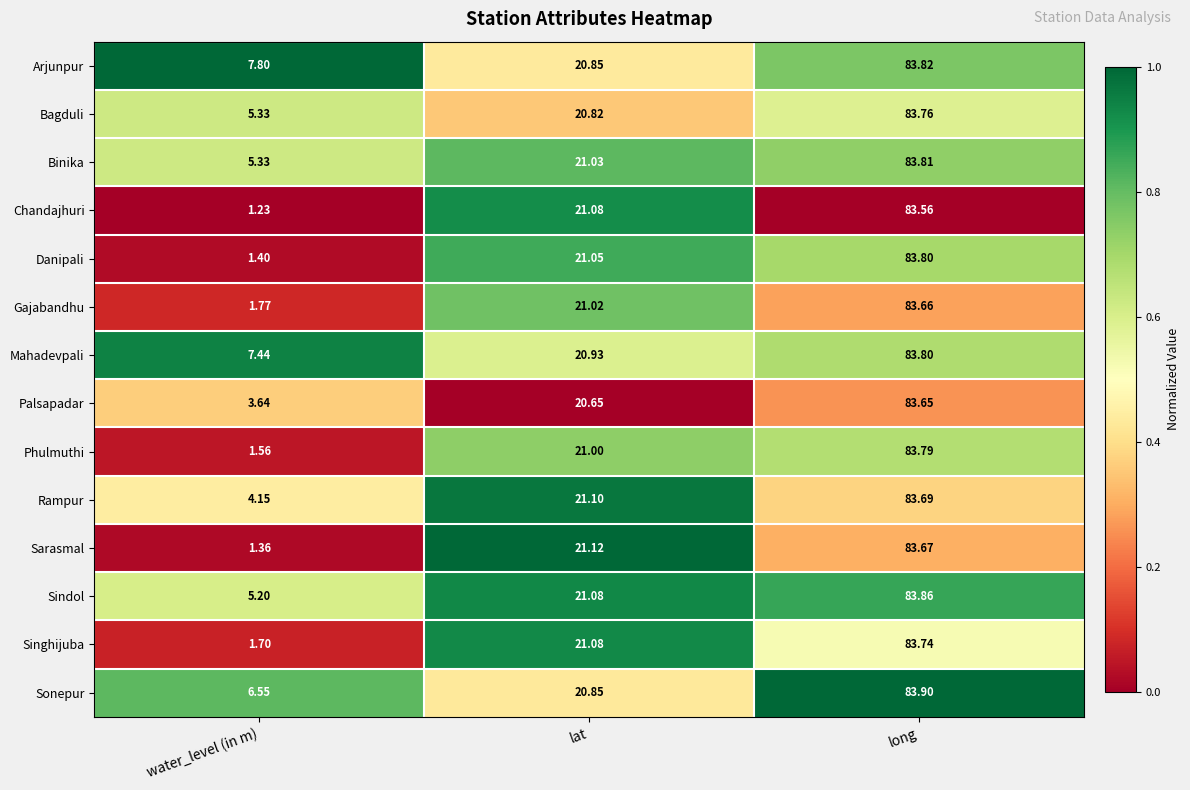

What is the total value across all series at long?

1172.5